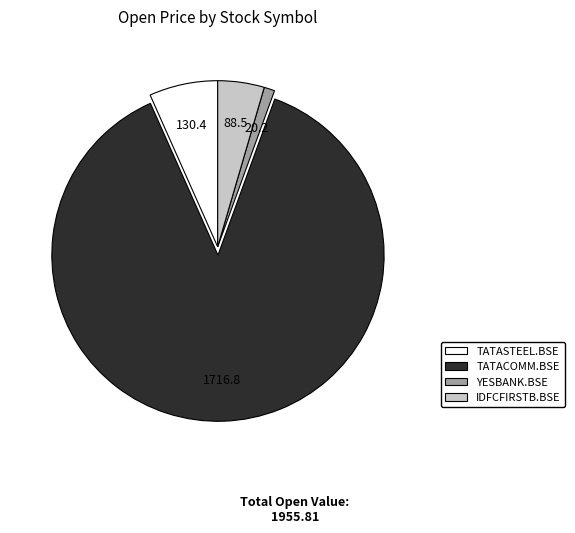

How many segments does this pie chart have?

4